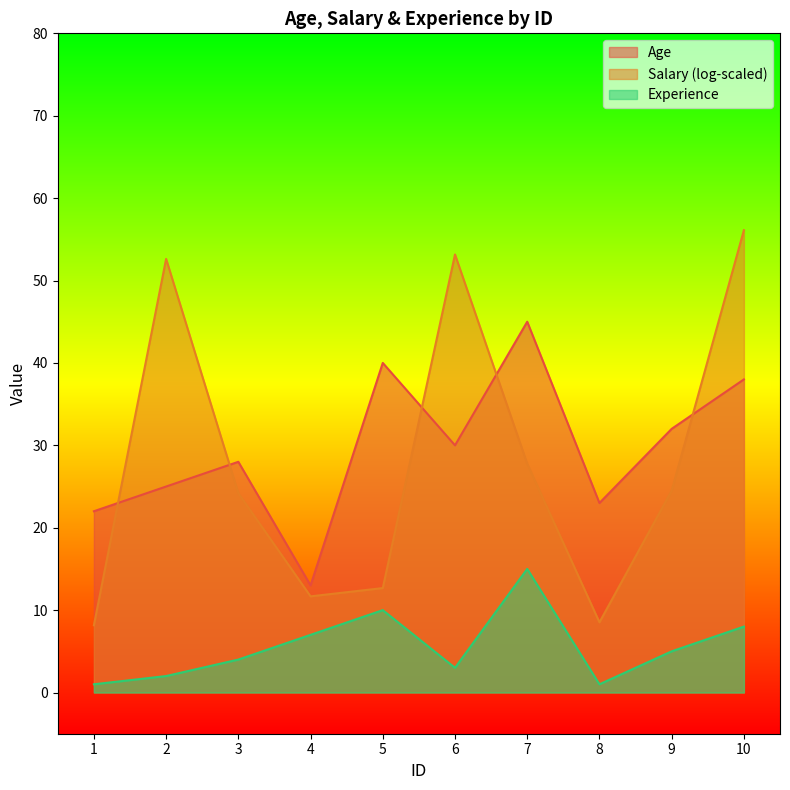

At which category does the chart reach its peak across all series?

10